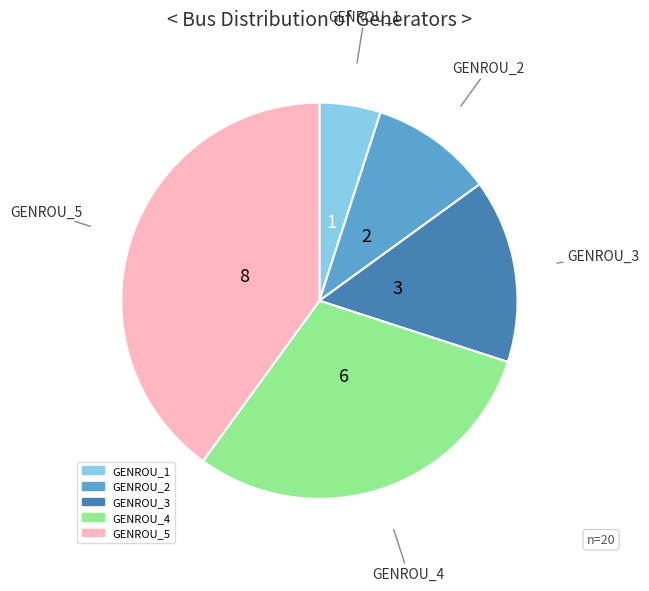

Which slice is the smallest?

GENROU_1